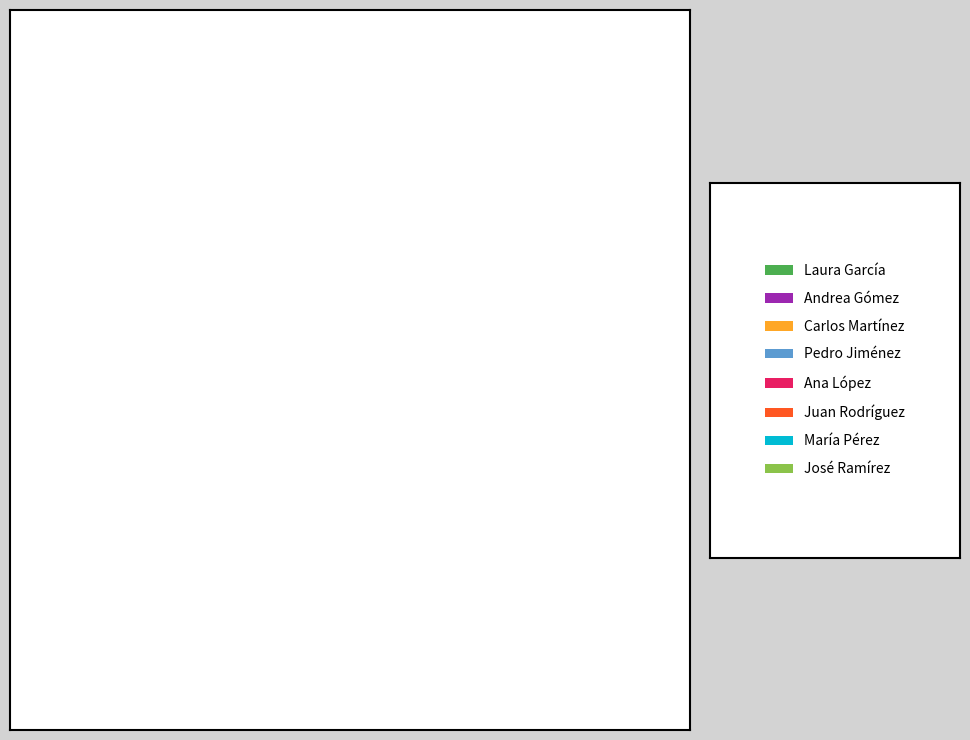

Does any single category account for the majority?

No